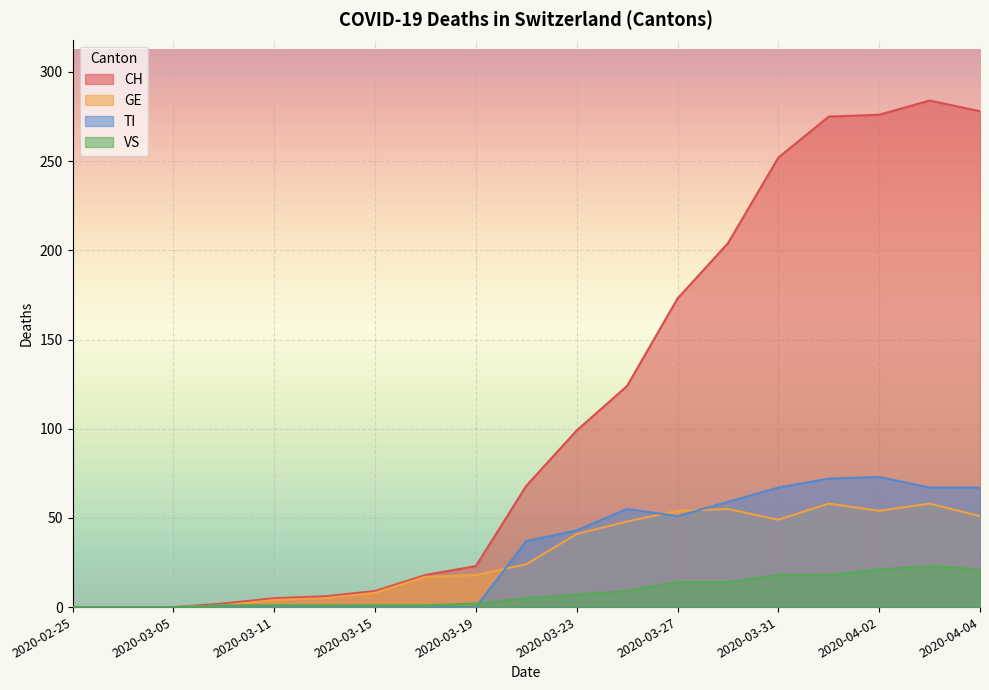

What is the sum of the CH values at 2020-03-09 and 2020-03-19?

25